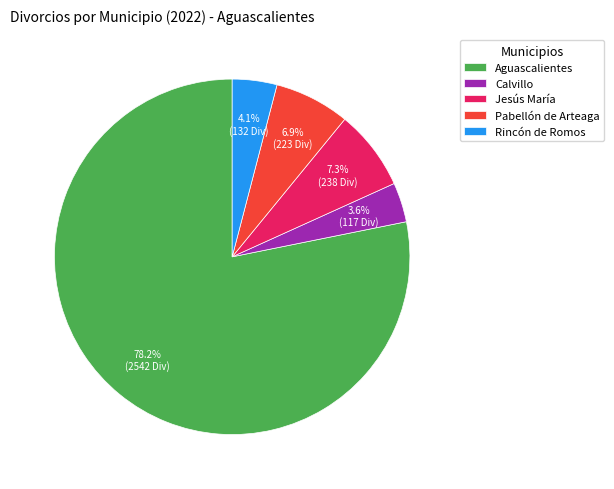

Count the number of slices in the pie.

5